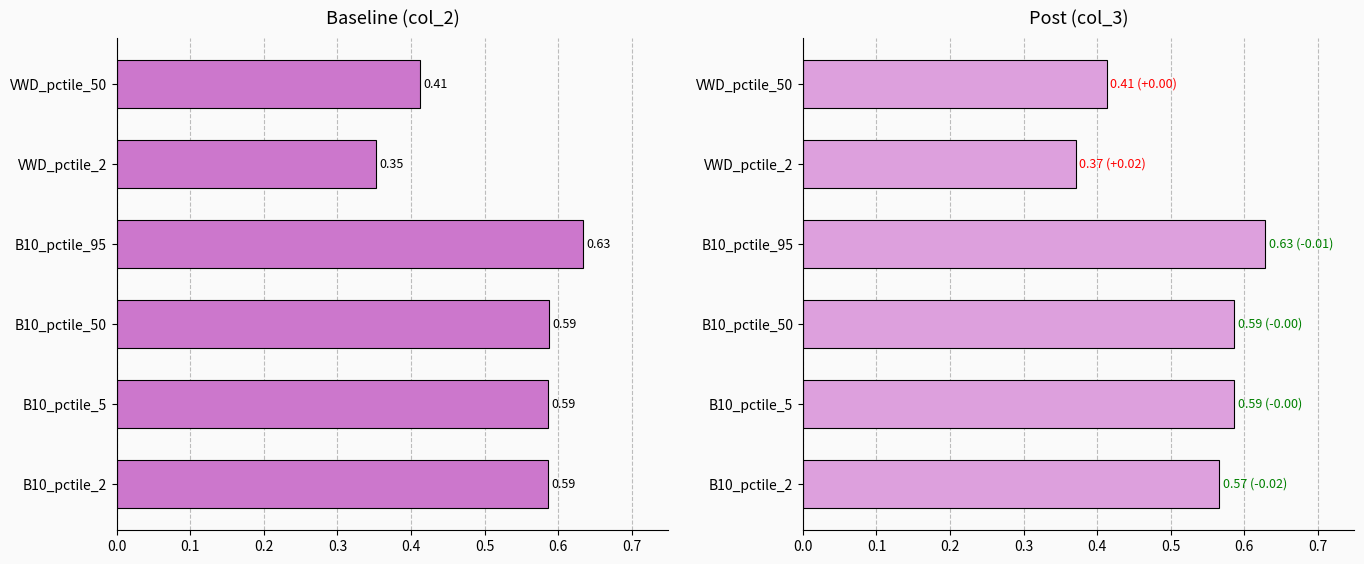

How many bars are there in each group?

2